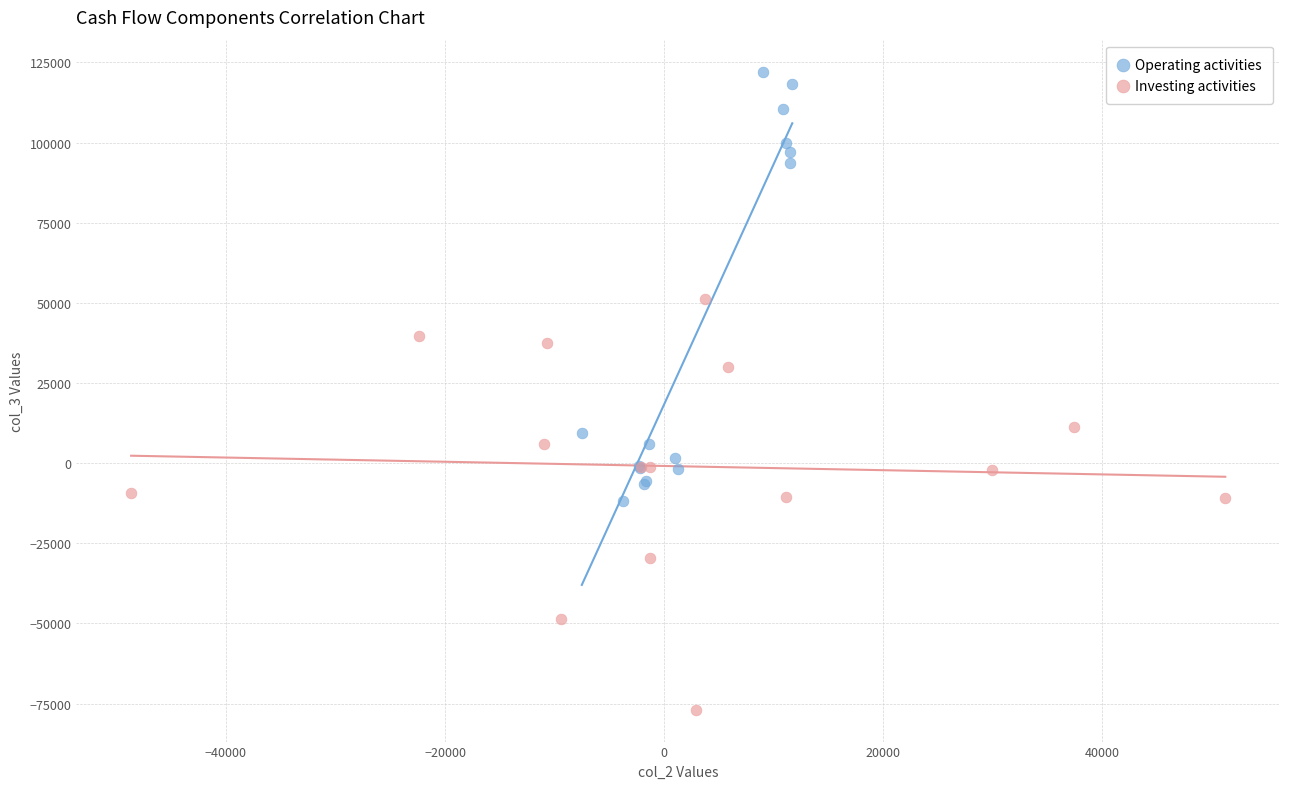

Which series reaches the minimum Y coordinate?

Investing activities